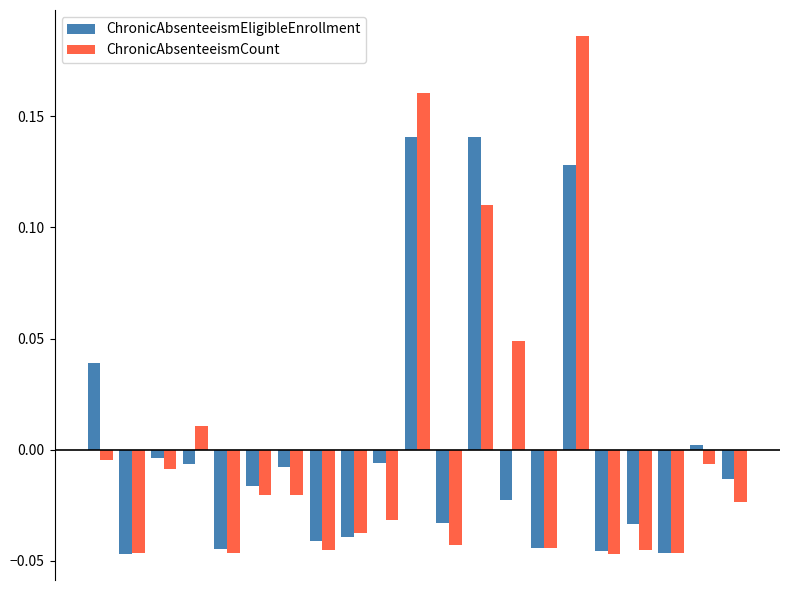

Which series has the widest spread of values?

ChronicAbsenteeismCount